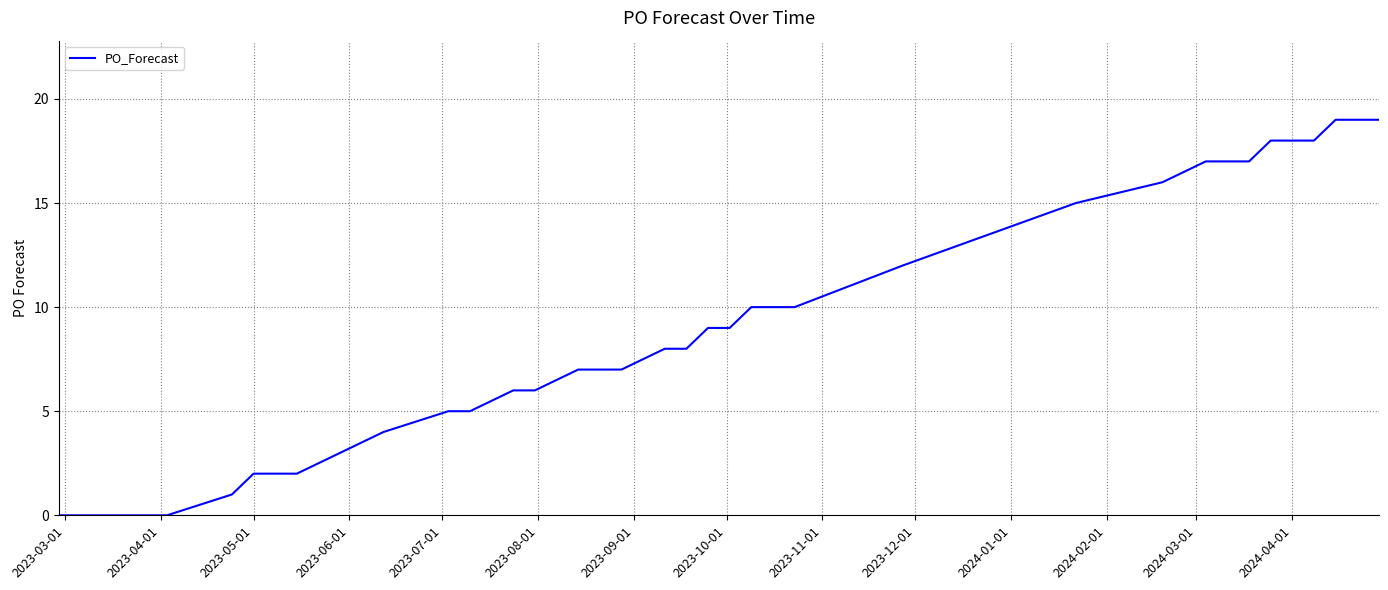

What is the difference between the maximum and minimum values?

19